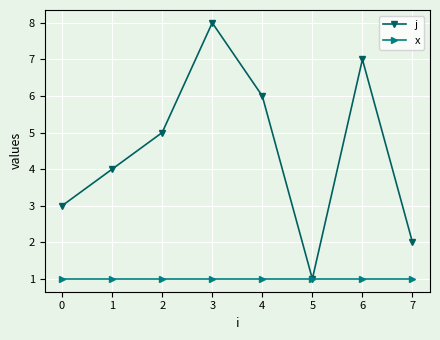

Which series has the largest range (max minus min)?

j